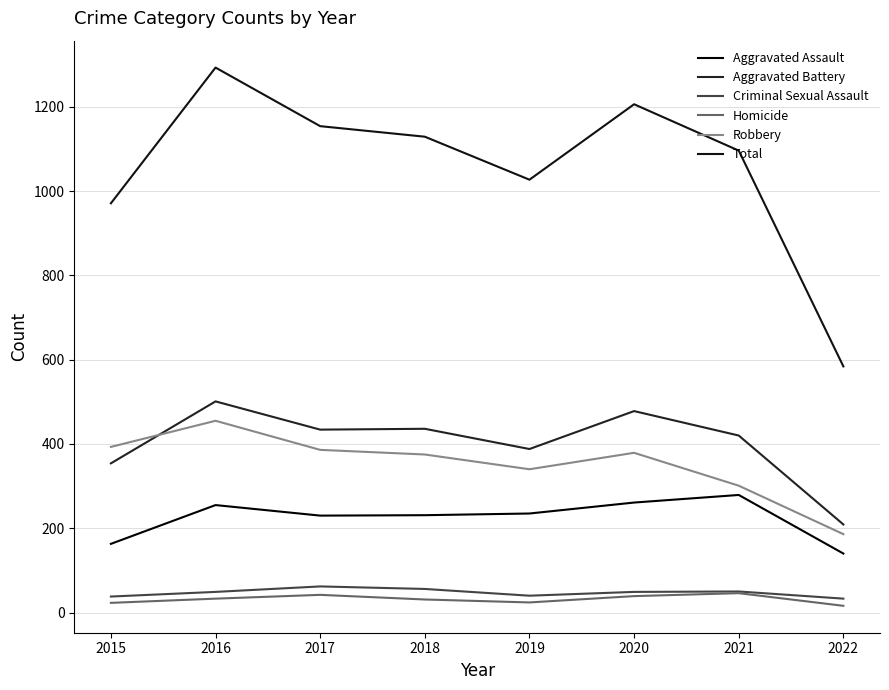

Which label corresponds to the largest value in the chart?

2016